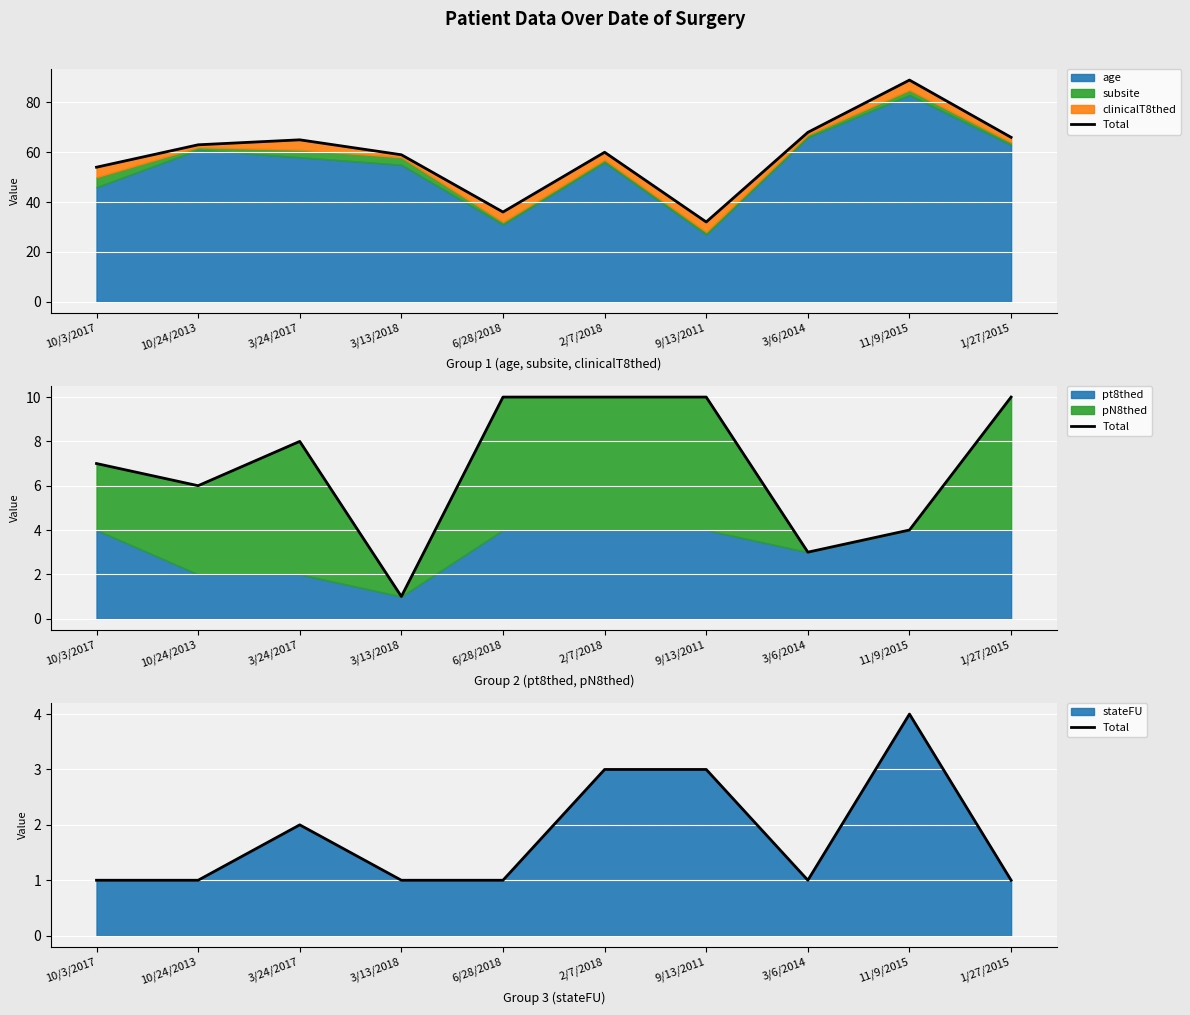

At which category does the chart reach its minimum across all series?

10/3/2017